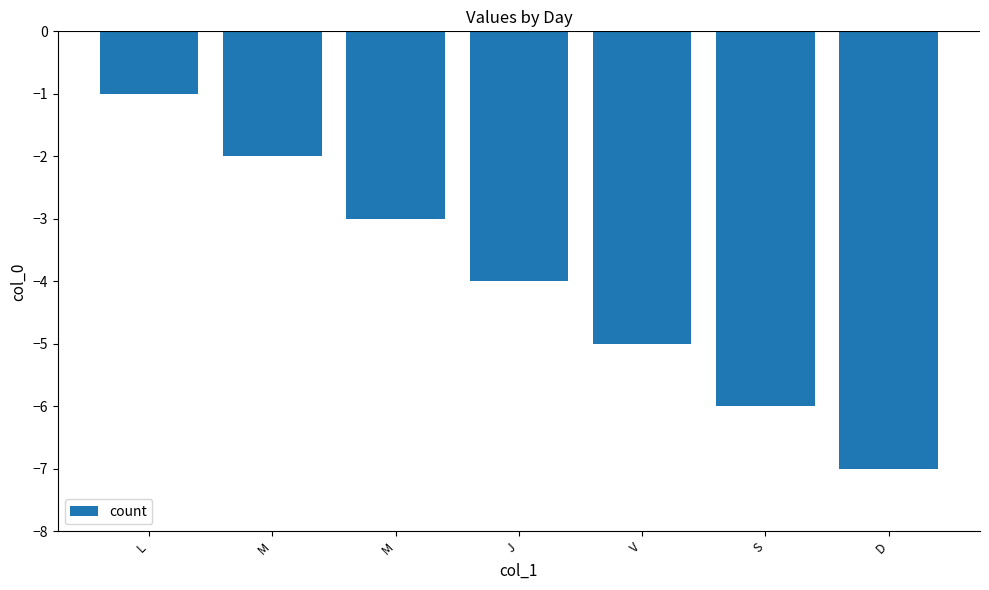

Reading left to right, extract all data points from this chart.

L=-1	M=-2	M=-3	J=-4	V=-5	S=-6	D=-7